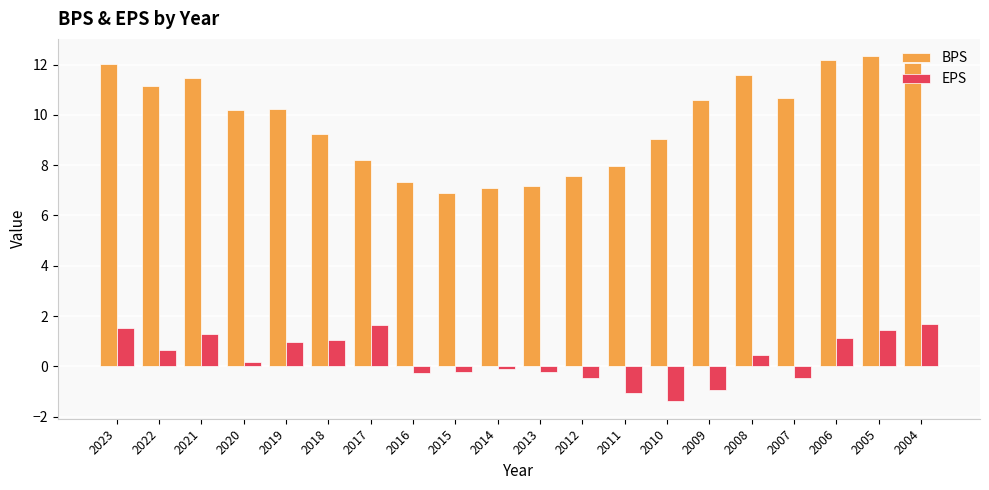

Which series has the largest total across all categories?

BPS